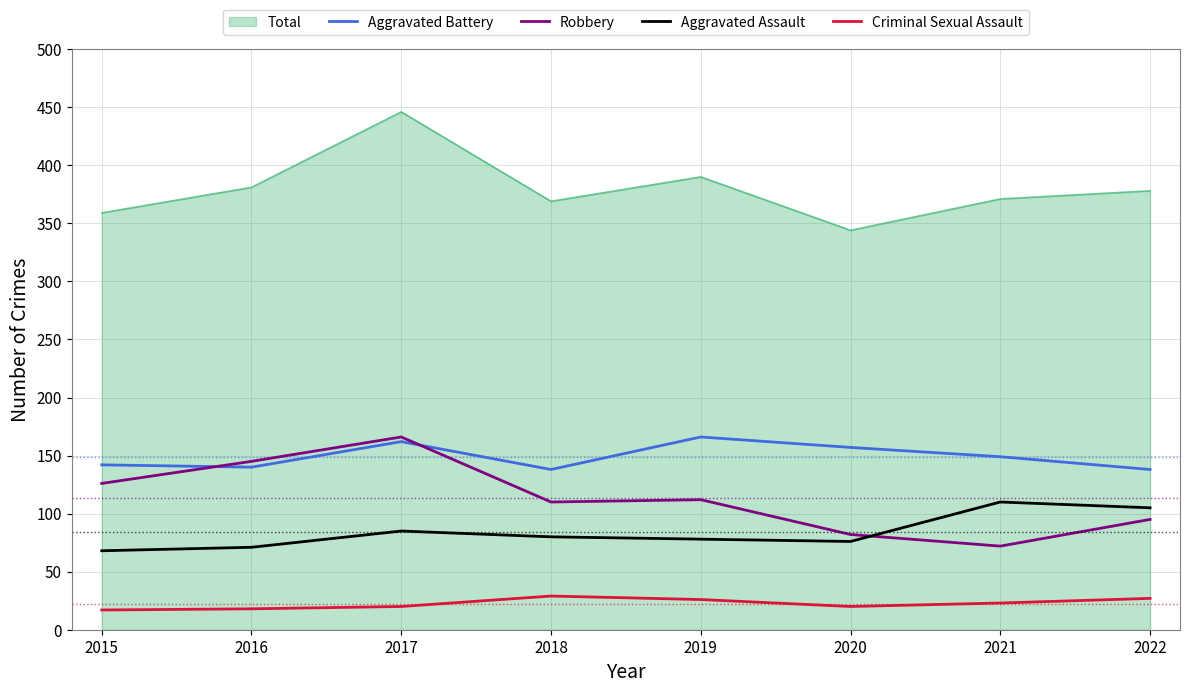

What are all the series names shown in the legend?

Total, Aggravated Battery, Robbery, Aggravated Assault, Criminal Sexual Assault